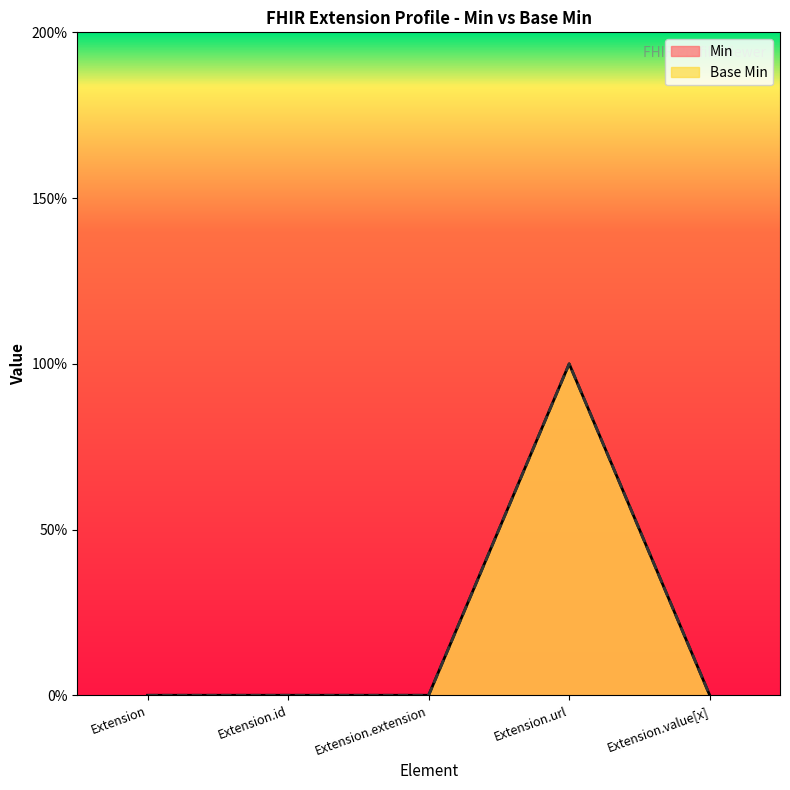

True or false: Min and Base Min cross at least once.

False